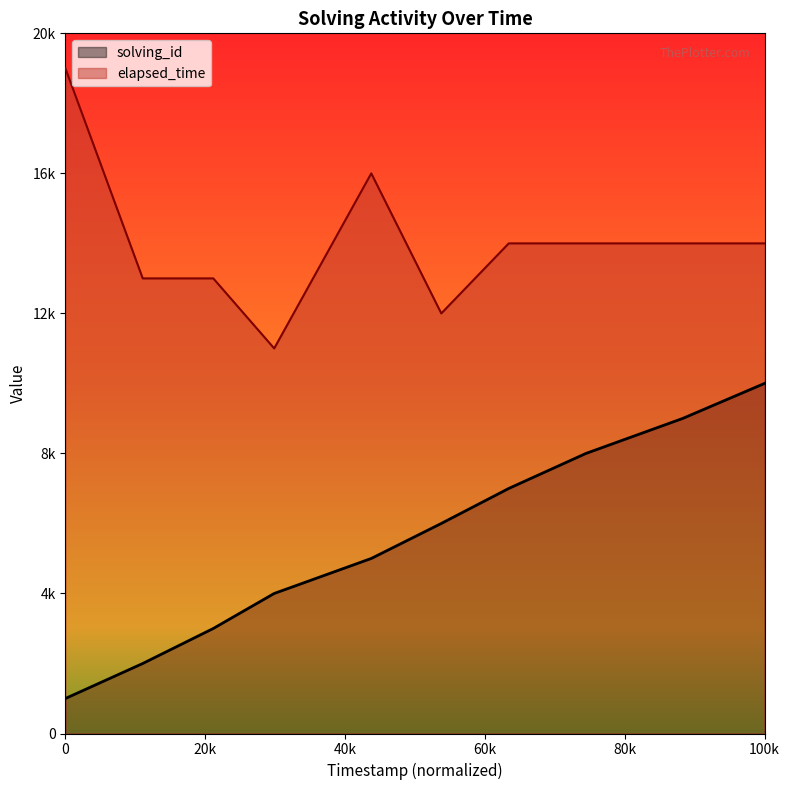

Is it true that solving_id equals 7000 at 1552290861658?

True